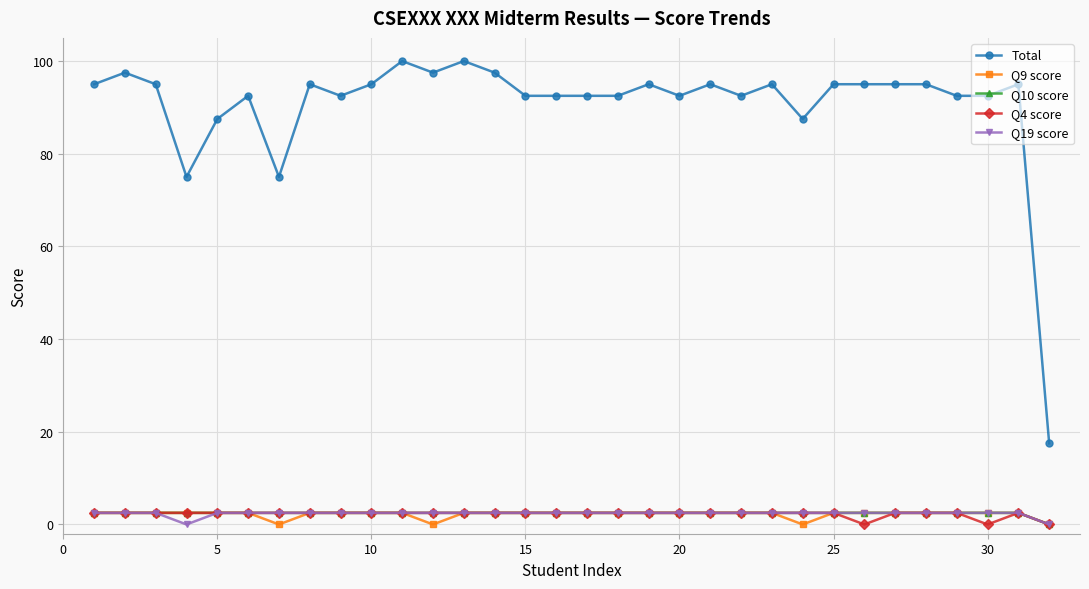

Count the number of categories in the chart.

32